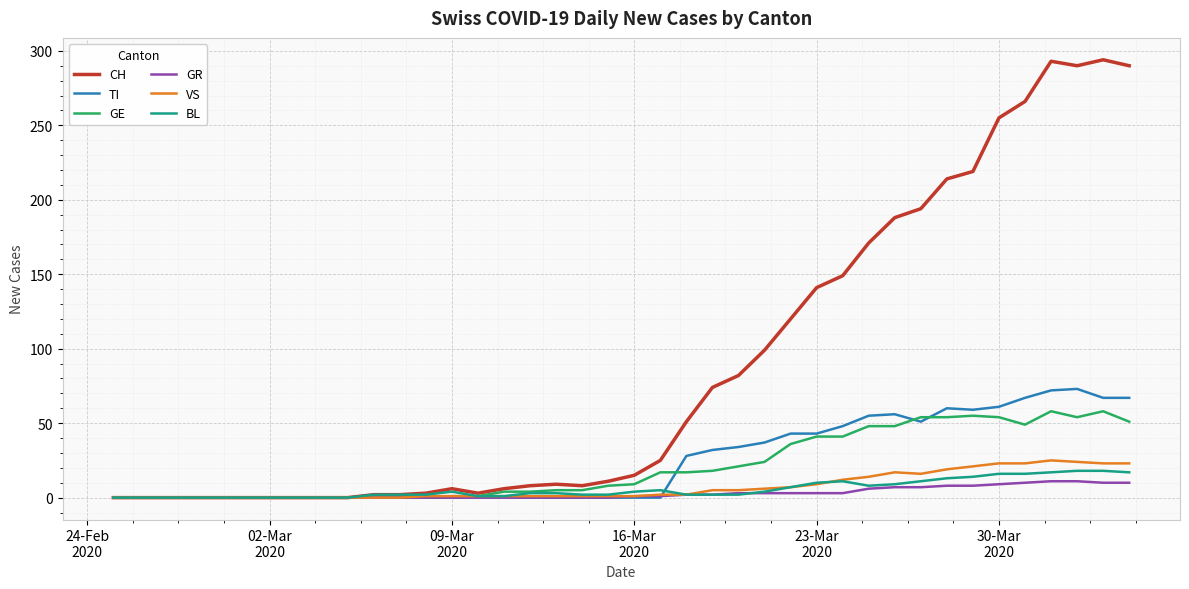

What is the maximum value for TI?

73